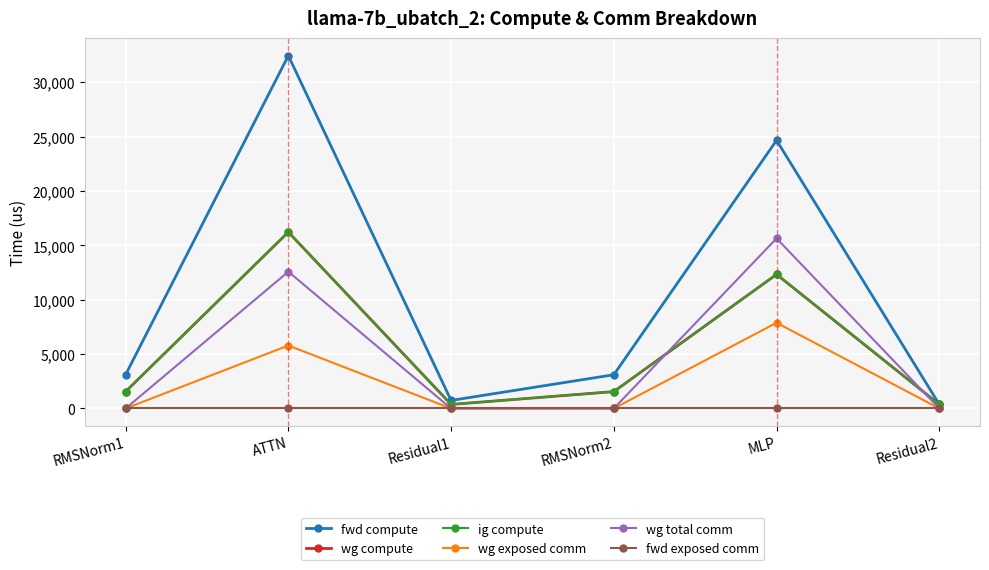

Does the chart have visible grid lines?

Yes